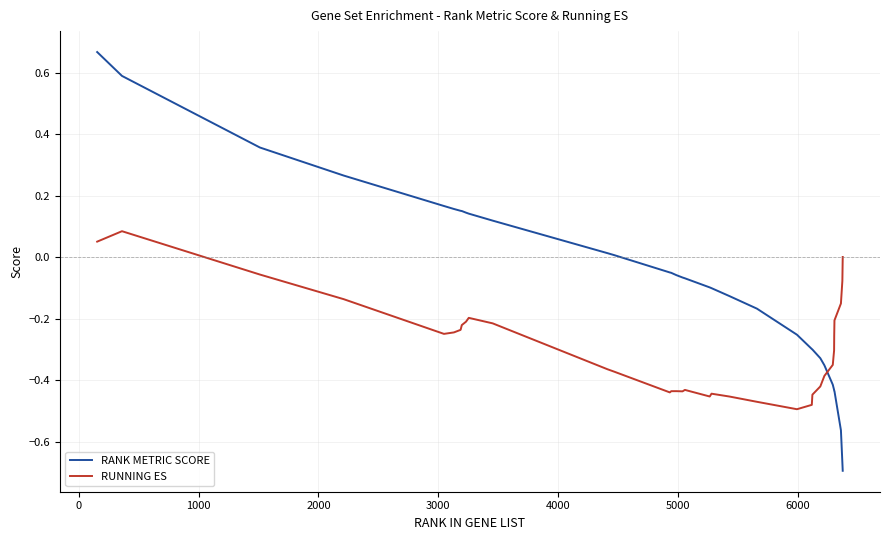

List the series in order of their overall mean, lowest first.

RUNNING ES, RANK METRIC SCORE